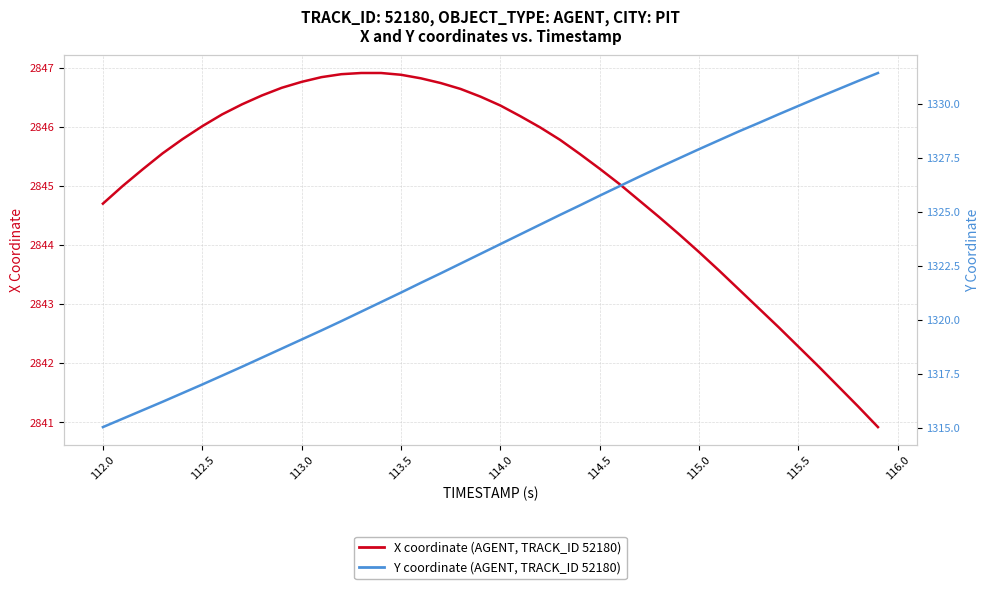

What is the average value of the Y coordinate (AGENT, TRACK_ID 52180) series?

1323.3